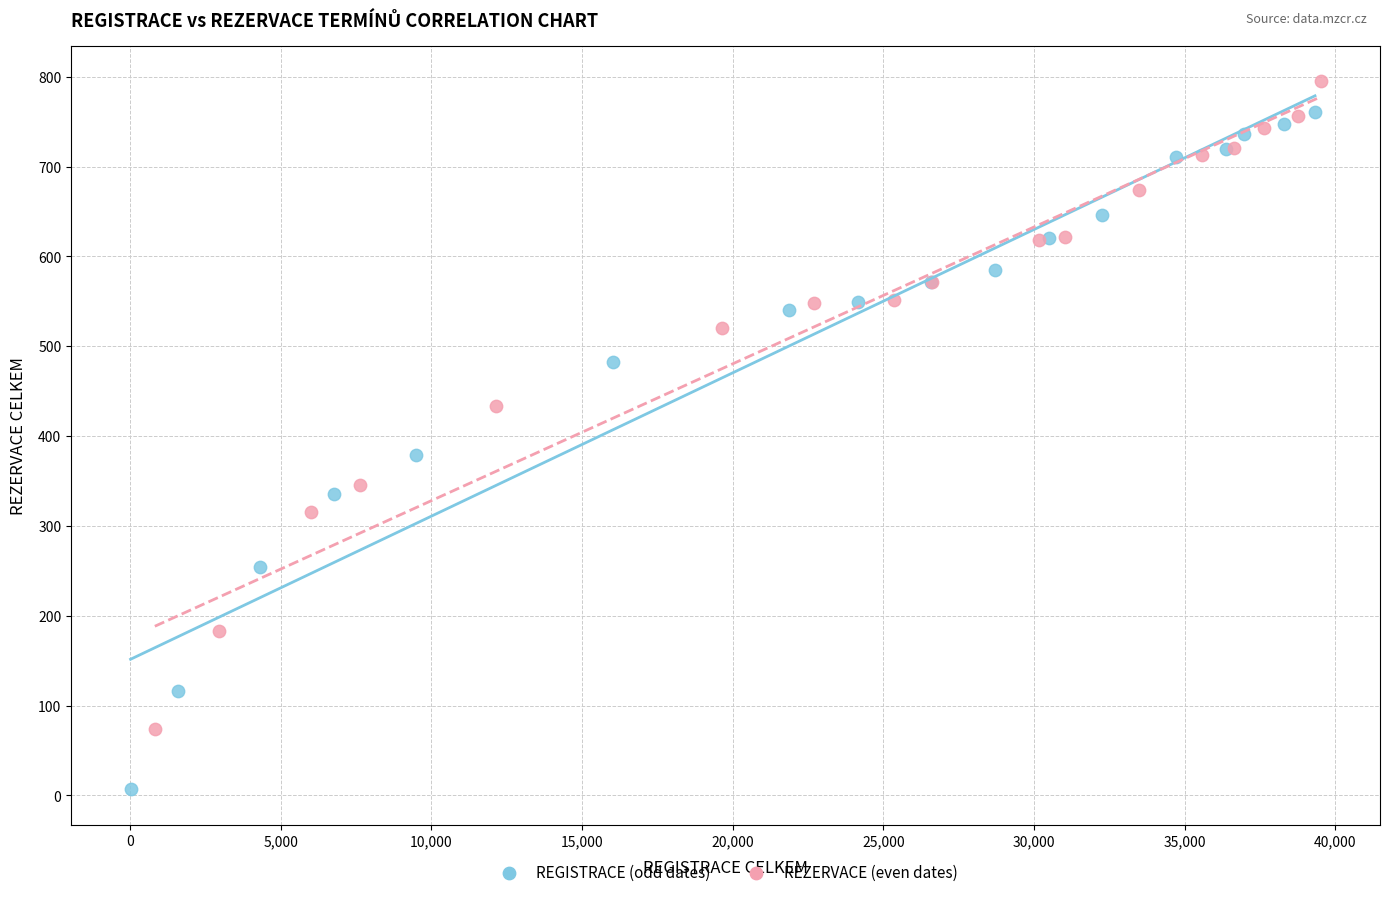

Which series contains the lowest Y value?

REGISTRACE (odd dates)